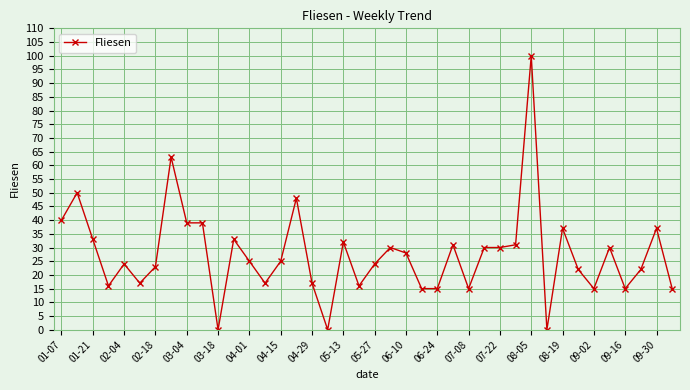

True or false: there are more than 1 points higher than both neighbors.

True